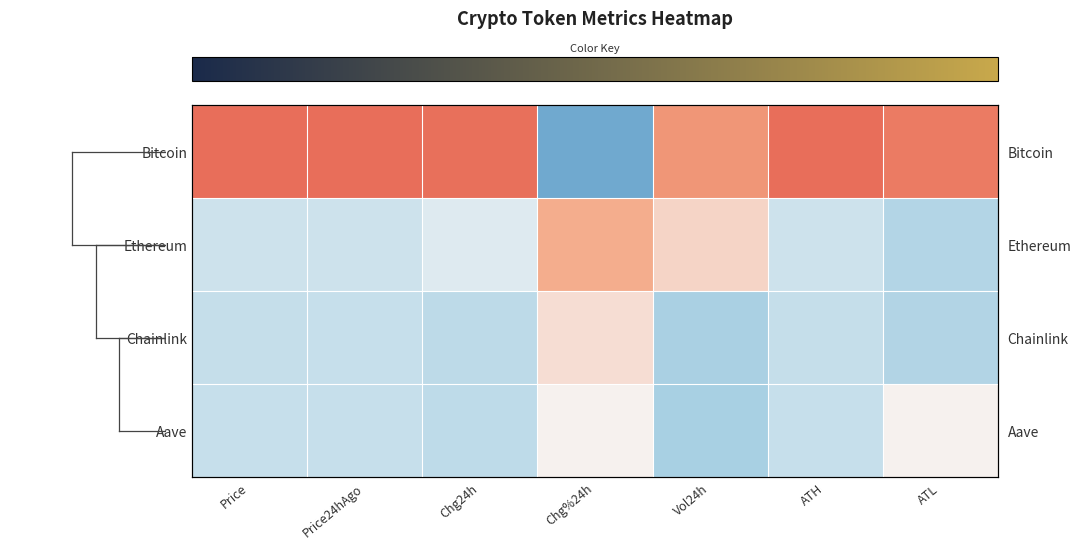

At which category is the sum across all series the highest?

Chg%24h